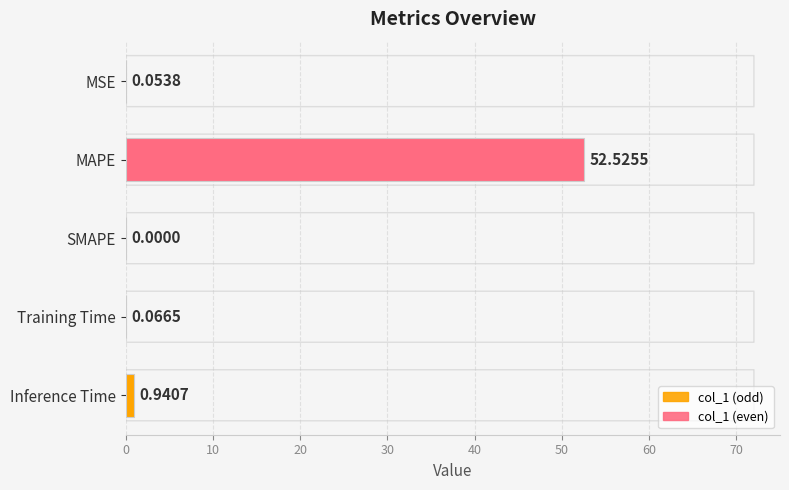

Where is the data nearest to the value 26?

Inference Time